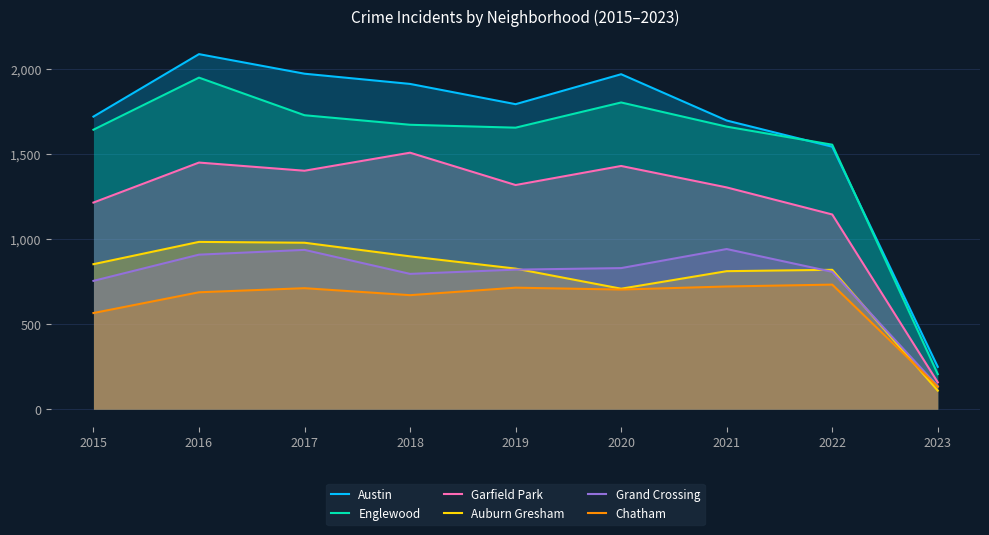

How many interior local peaks does the Garfield Park series have?

3